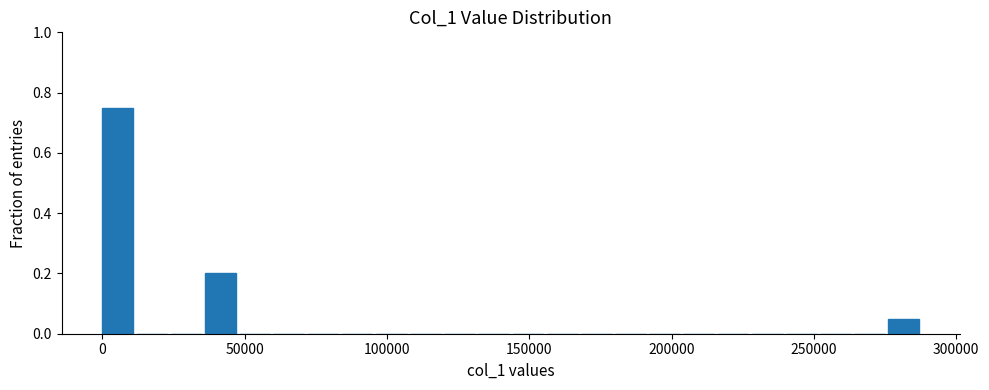

Around what value on the x-axis is the tallest bar? Give the approximate position of its centre, as read against the axis.

5000